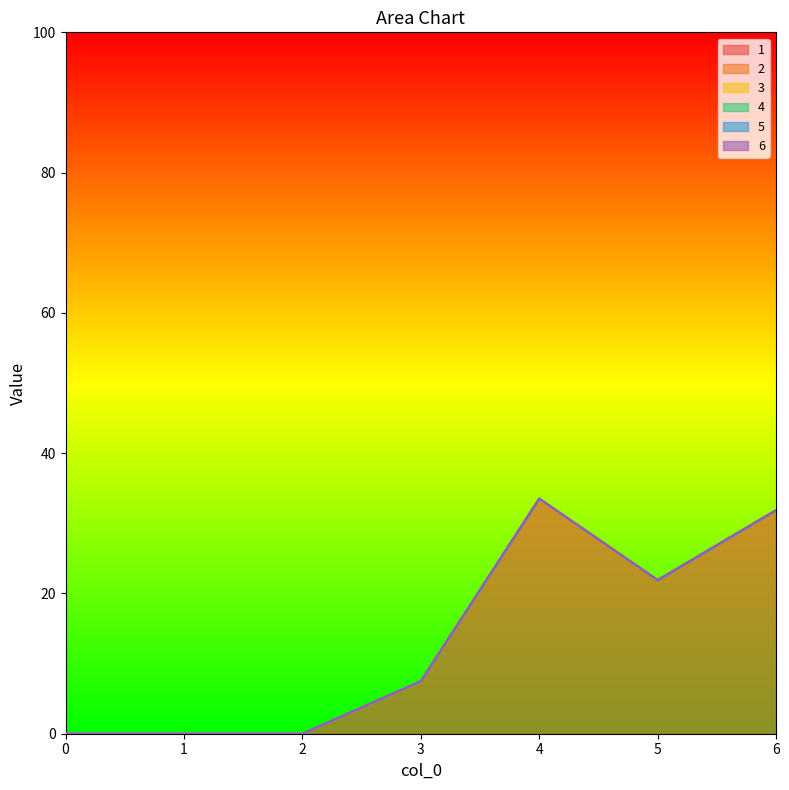

Which series changed the most between 0 and 5?

1